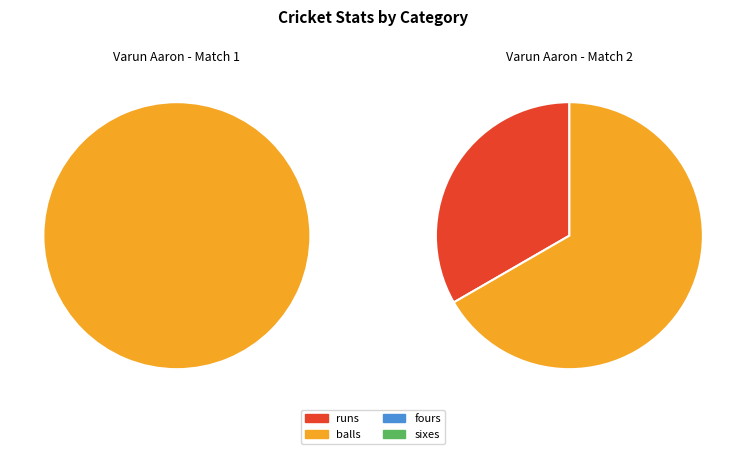

How many segments does this pie chart have?

4